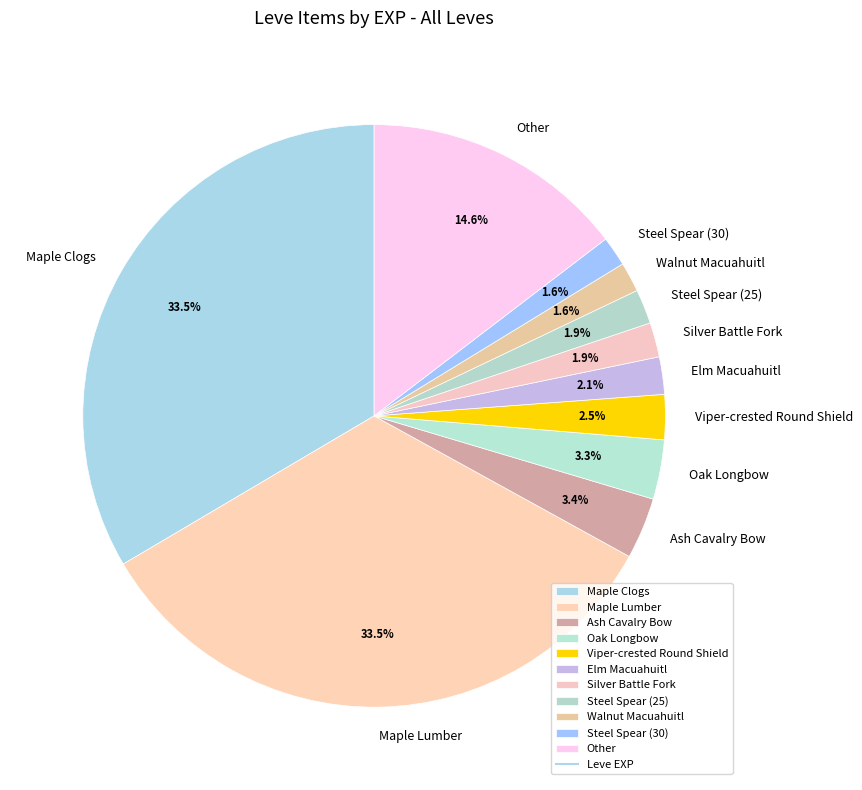

Which has a higher value, Ash Cavalry Bow or Other?

Other